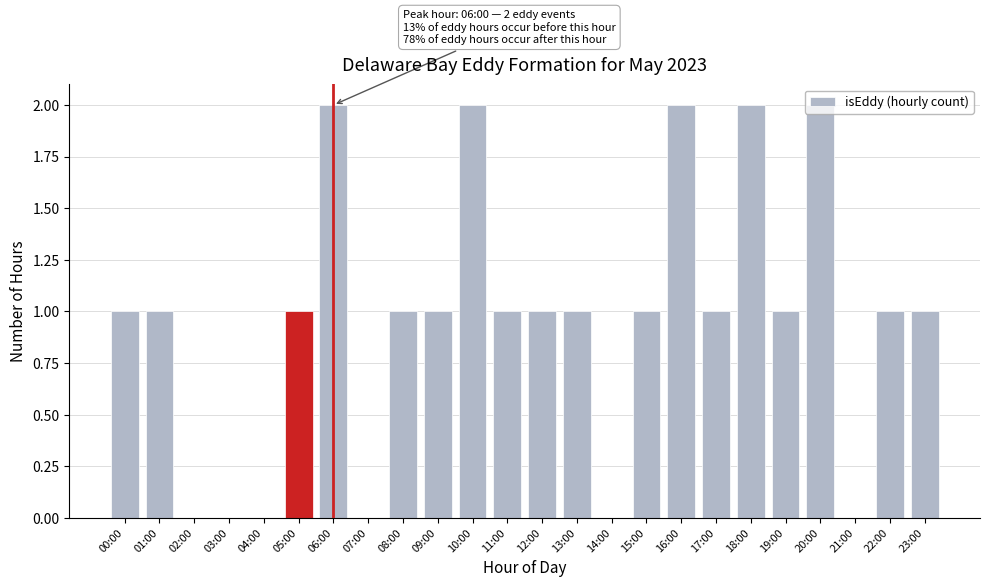

What is the change in value from 09:00 to 16:00?

+1